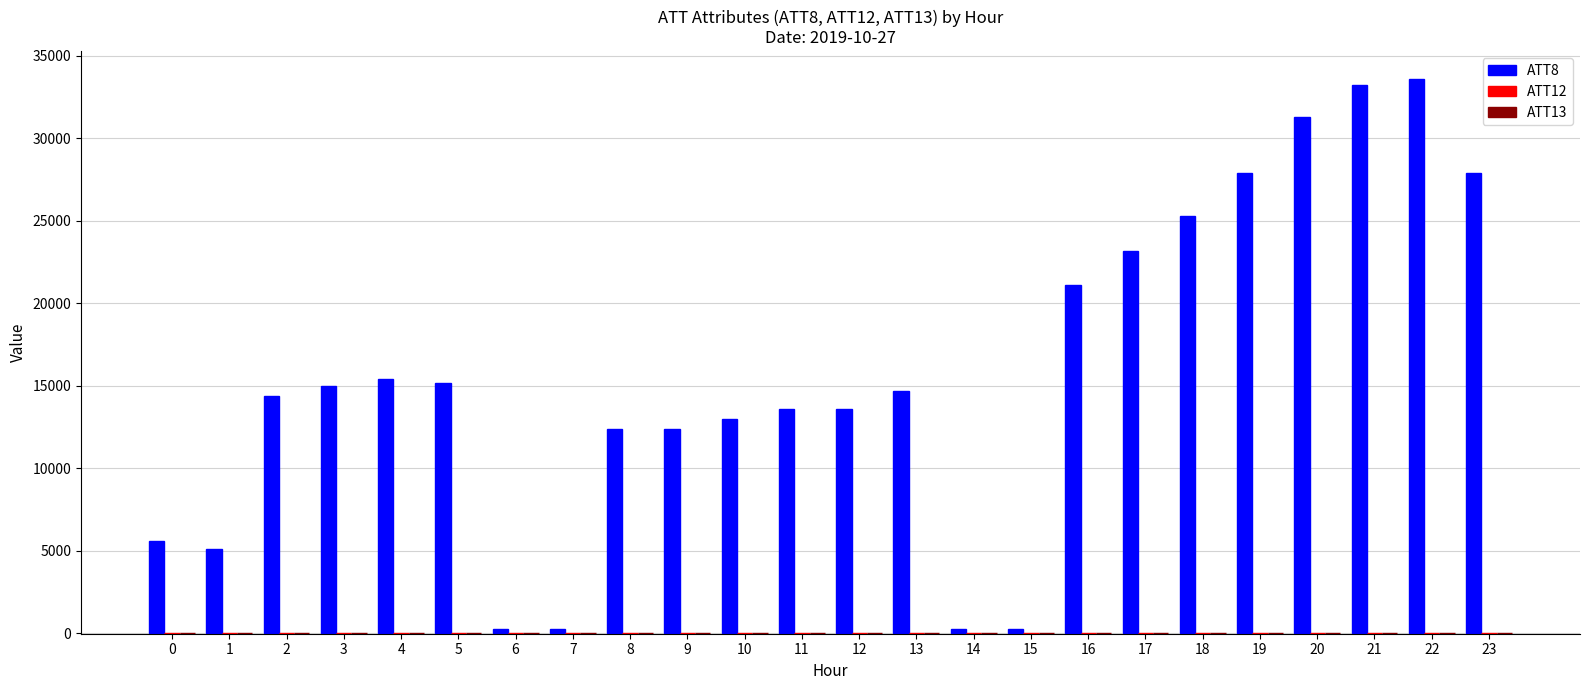

Which series has the largest total across all categories?

ATT8